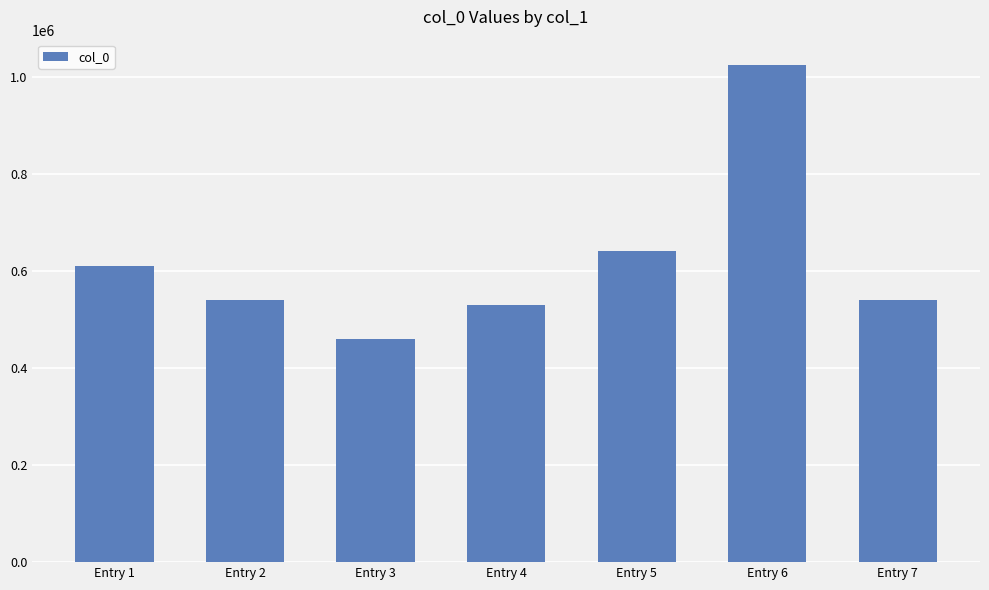

How many categories are shown in the chart?

7